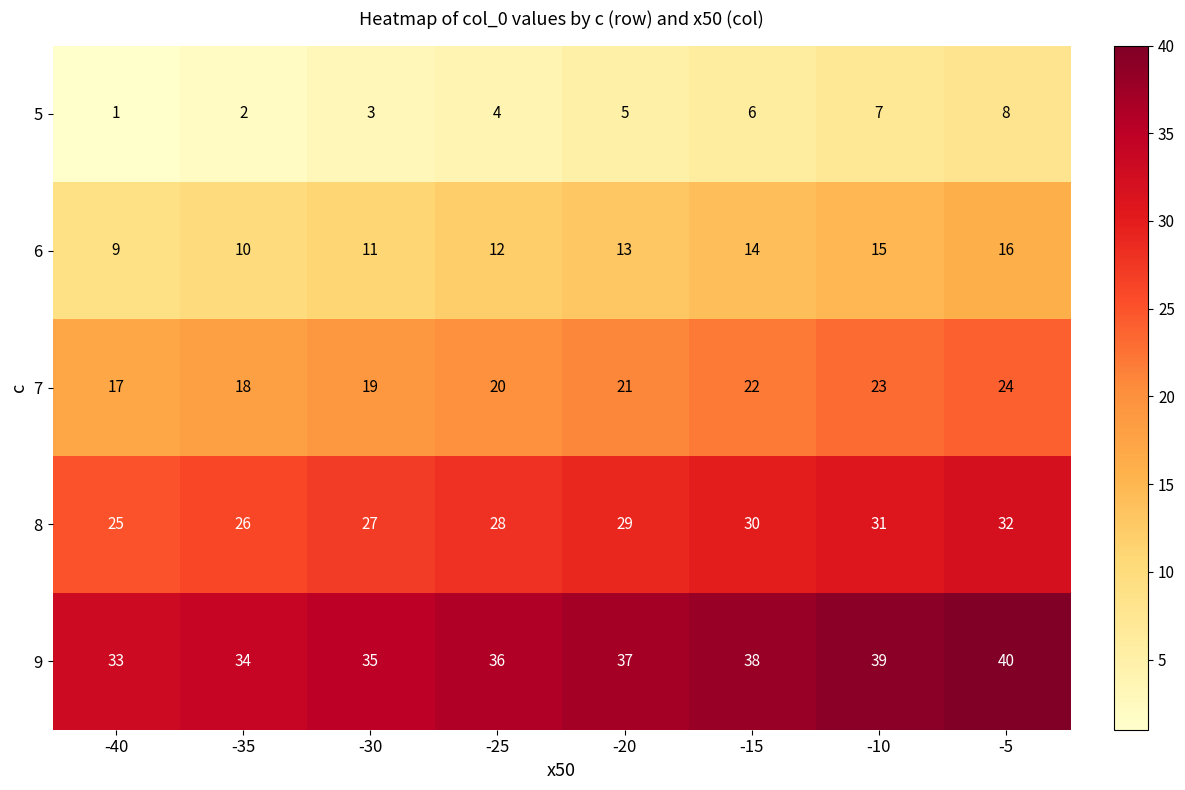

What is the difference between the maximum and minimum values in the 8 series?

7